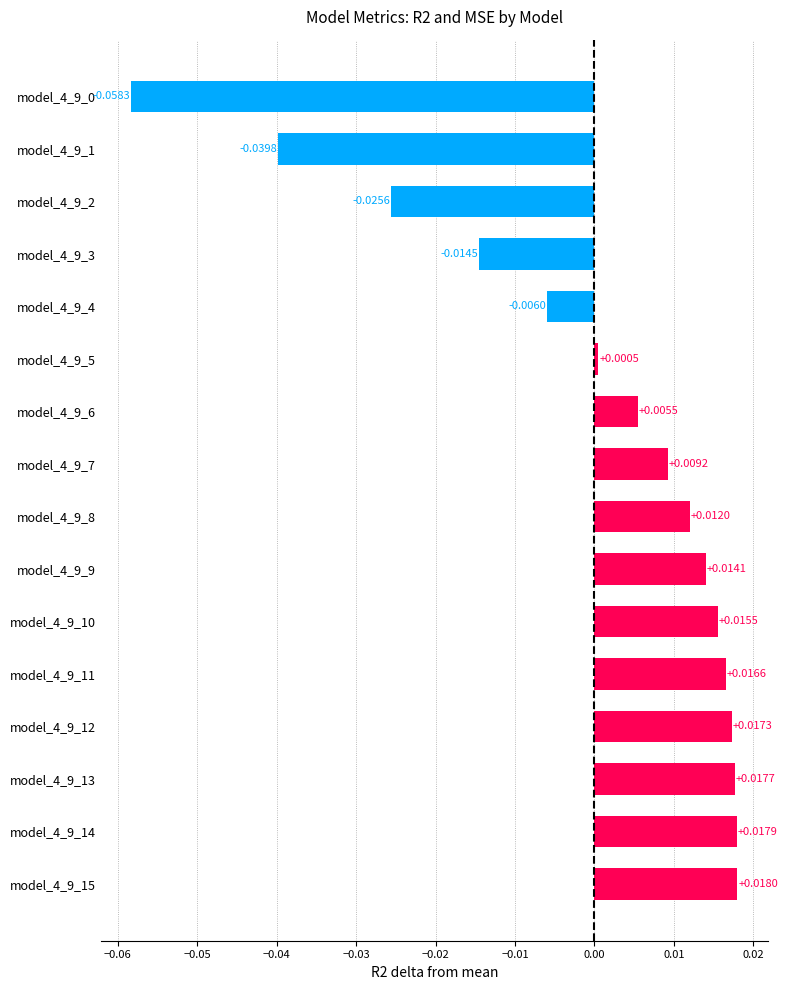

Between model_4_9_8 and model_4_9_10, which is larger?

model_4_9_10